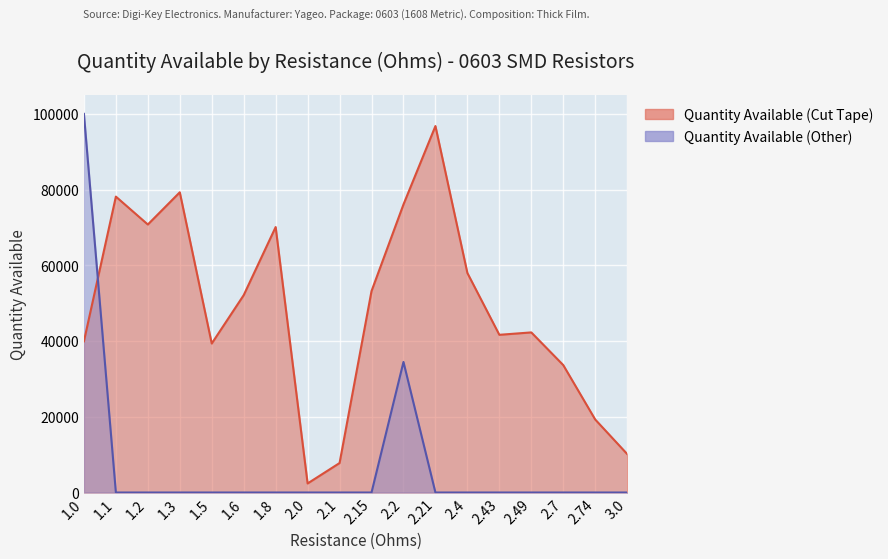

True or false: Quantity Available (Other) and Quantity Available (Cut Tape) cross at least once.

True